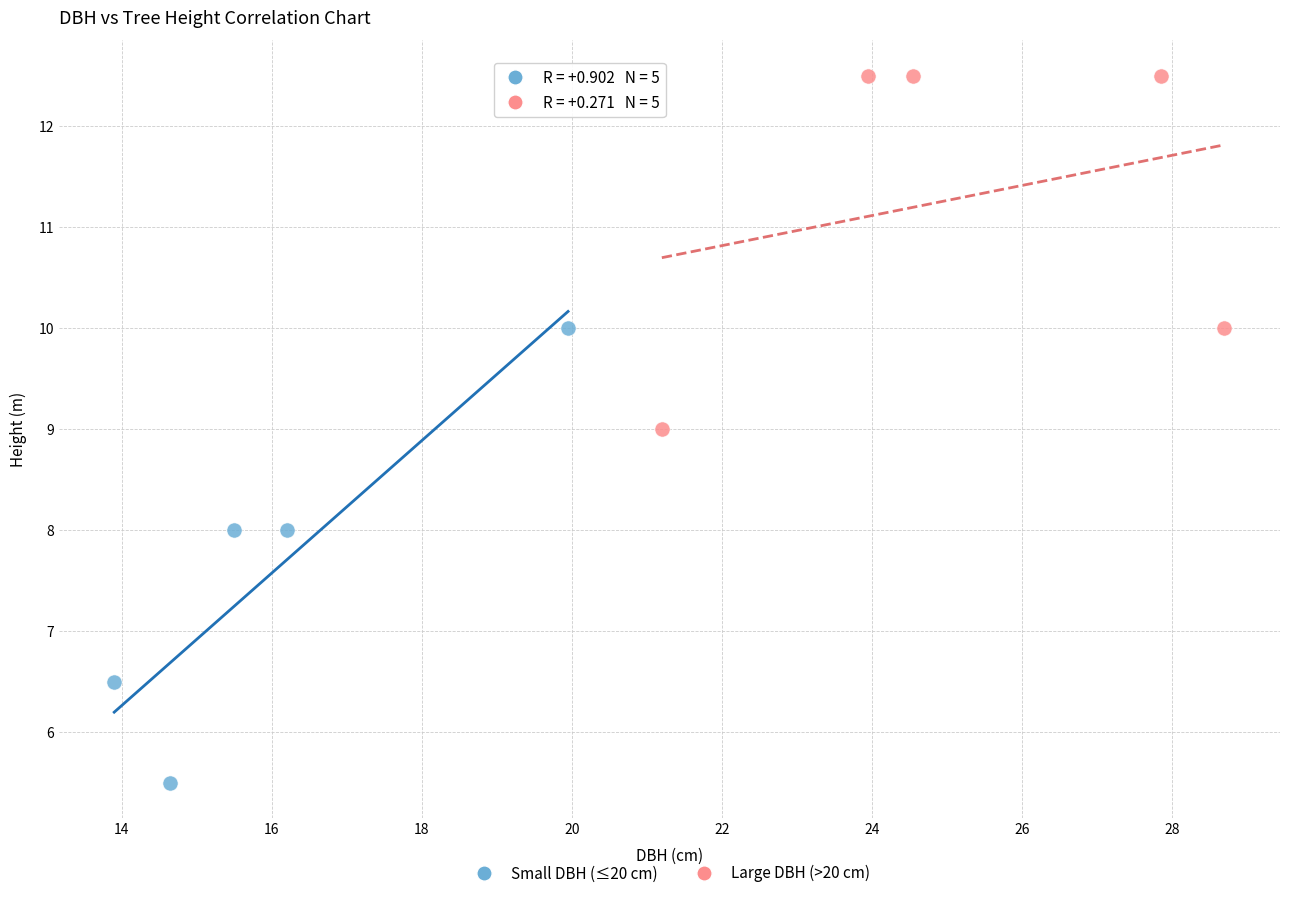

What are all the series names shown in the legend?

Small DBH (≤20 cm), Large DBH (>20 cm)